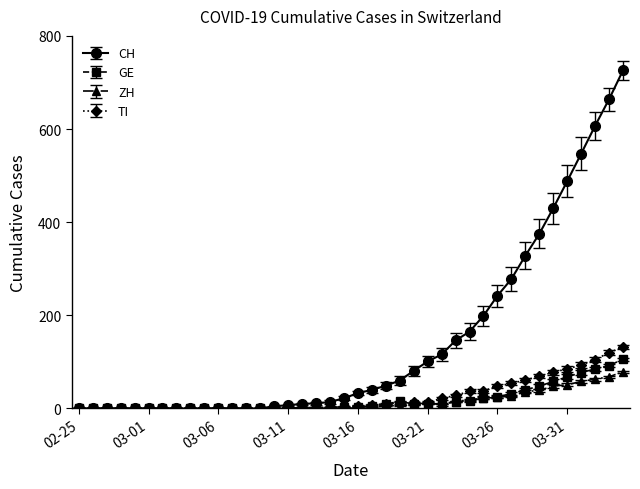

What is the greatest value displayed?

726